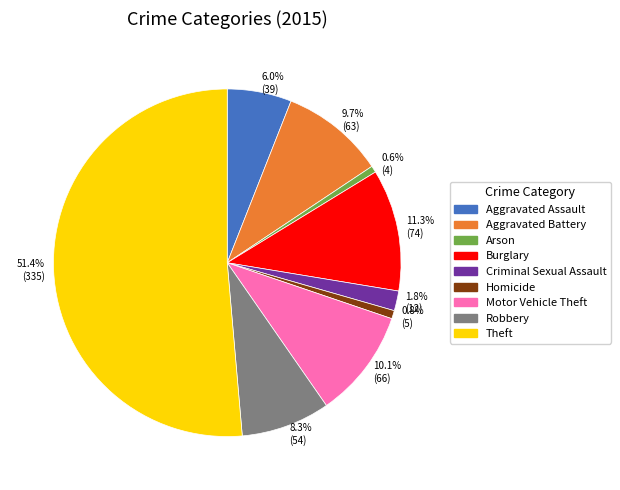

What portion of the pie excludes Burglary?

88.7%